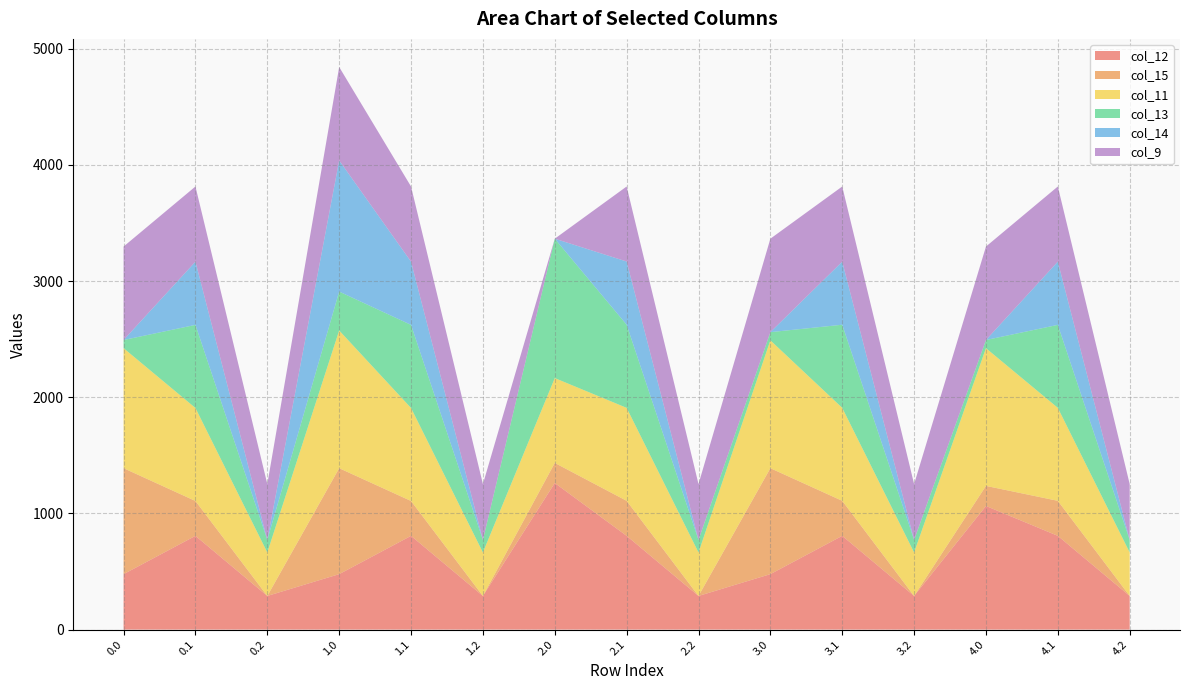

Reading left to right, extract all data points from this chart.

col_12: 0.0=477.2	0.1=806.9	0.2=289.5	1.0=477.2	1.1=806.9	1.2=289.5	2.0=1261.6	2.1=806.9	2.2=289.5	3.0=477.2	3.1=806.9	3.2=289.5	4.0=1064.0	4.1=806.9	4.2=289.5
col_15: 0.0=911.8	0.1=300.1	0.2=0.0	1.0=911.8	1.1=300.1	1.2=0.0	2.0=172.8	2.1=301.4	2.2=0.0	3.0=911.8	3.1=301.4	3.2=0.0	4.0=172.8	4.1=301.4	4.2=0.0
col_11: 0.0=1032.9	0.1=800.2	0.2=374.4	1.0=1185.2	1.1=800.2	1.2=374.4	2.0=730.1	2.1=800.2	2.2=374.4	3.0=1100.5	3.1=800.2	3.2=374.4	4.0=1185.2	4.1=800.2	4.2=374.4
col_13: 0.0=70.2	0.1=715.3	0.2=107.8	1.0=334.6	1.1=715.3	1.2=107.8	2.0=1199.2	2.1=715.3	2.2=107.8	3.0=70.2	3.1=715.3	3.2=107.8	4.0=70.2	4.1=713.9	4.2=107.8
col_14: 0.0=0.3	0.1=544.1	0.2=0.0	1.0=1128.6	1.1=544.1	1.2=0.0	2.0=0.3	2.1=544.1	2.2=0.0	3.0=0.3	3.1=542.8	3.2=0.0	4.0=0.3	4.1=544.1	4.2=0.0
col_9: 0.0=804.0	0.1=646.9	0.2=480.7	1.0=804.0	1.1=646.9	1.2=480.7	2.0=0.0	2.1=645.6	2.2=480.7	3.0=804.0	3.1=646.9	3.2=480.7	4.0=804.0	4.1=646.9	4.2=480.7